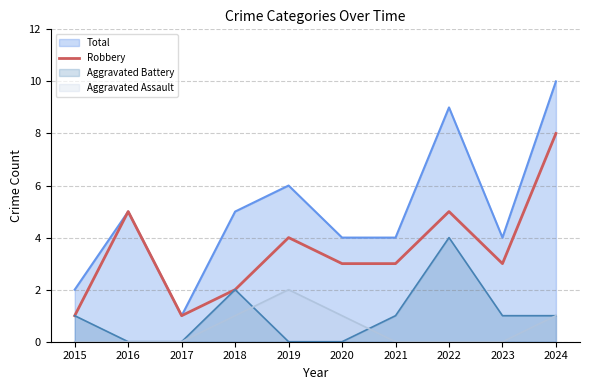

Approximately how many times larger is the value at 2015 compared to 2022?

0.2